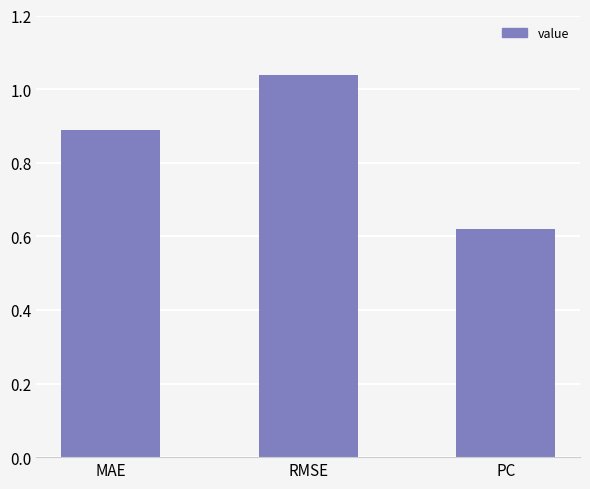

At which category does the chart reach its peak across all series?

RMSE